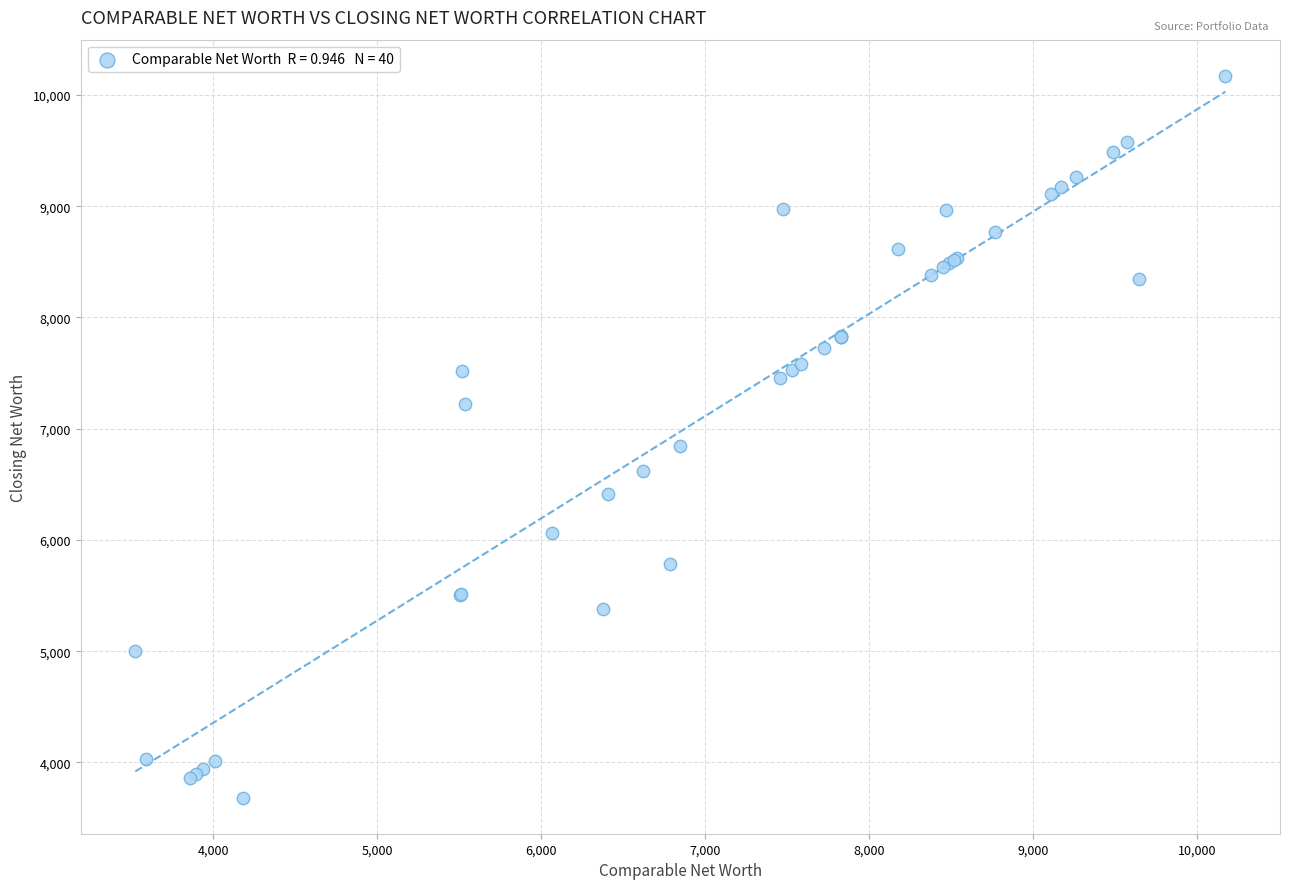

What Y value in the scatter plot is closest to 6928?

6848